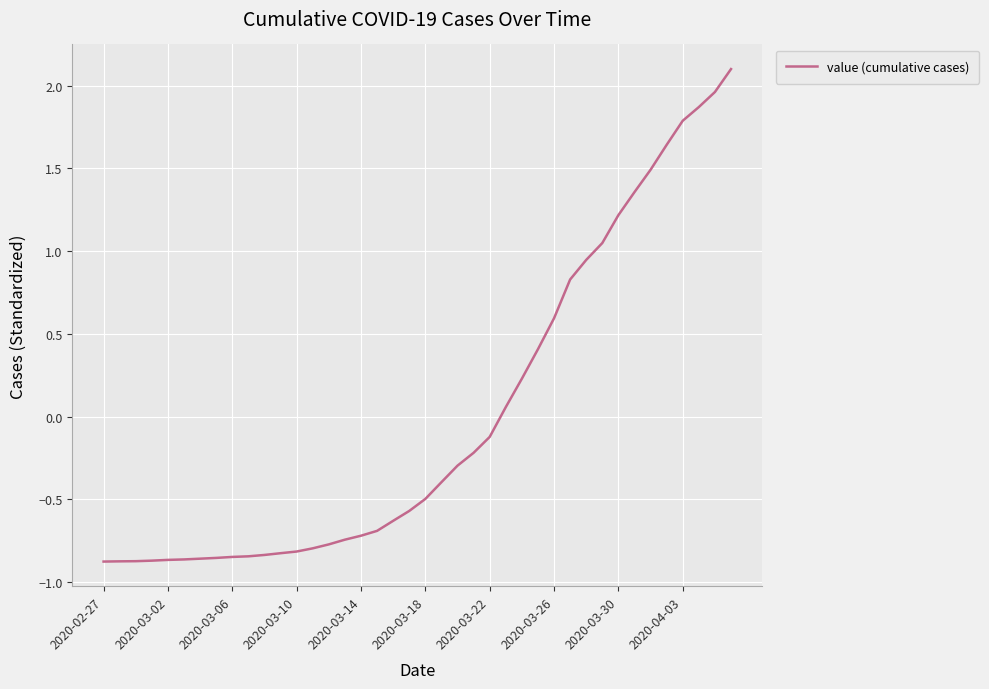

What is the difference between the maximum and minimum values?

3.0